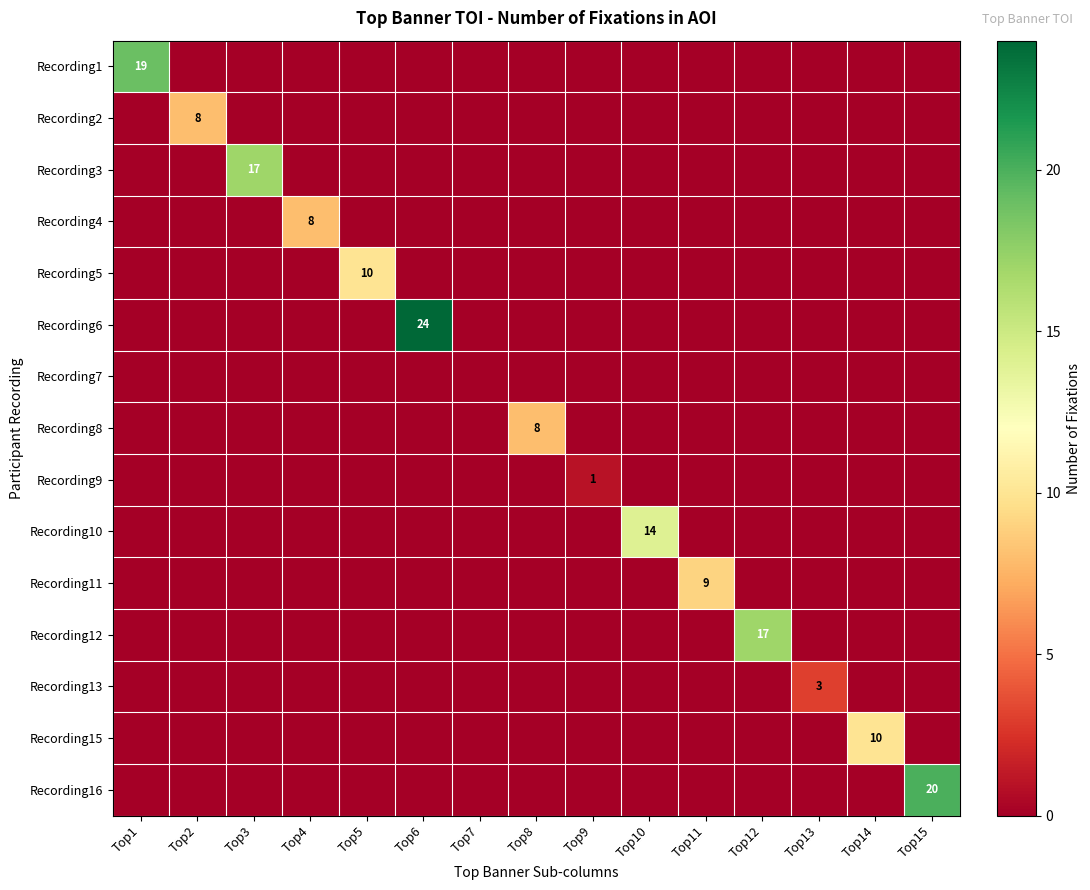

Is the value of Recording11 at Top8 greater than the value of Recording13 at Top4?

No